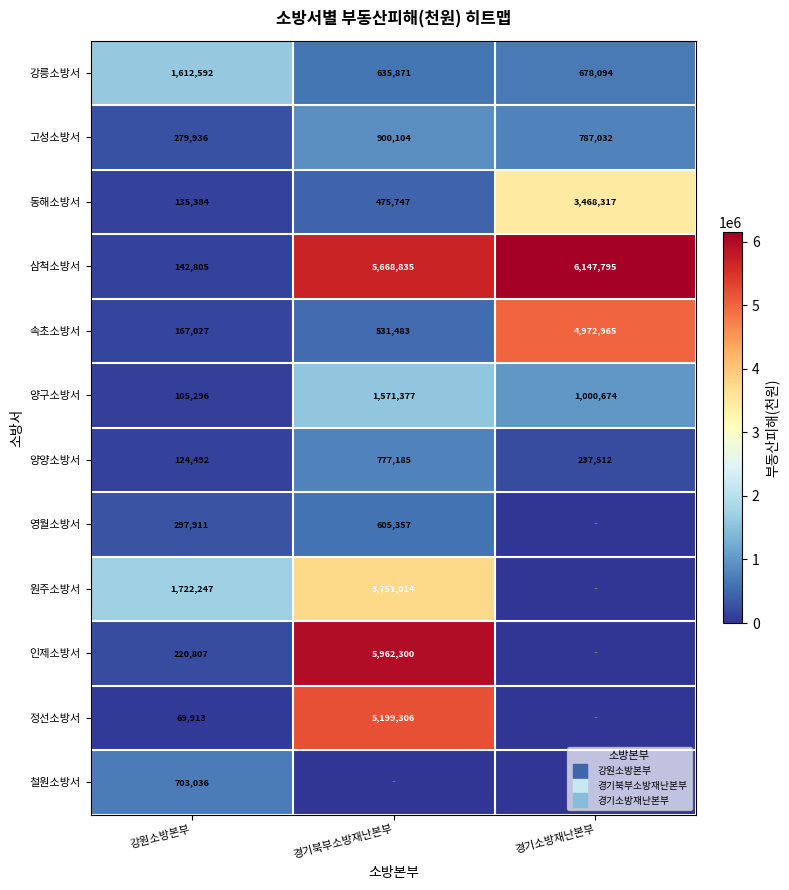

What is the sum of all 삼척소방서 values?

11959435